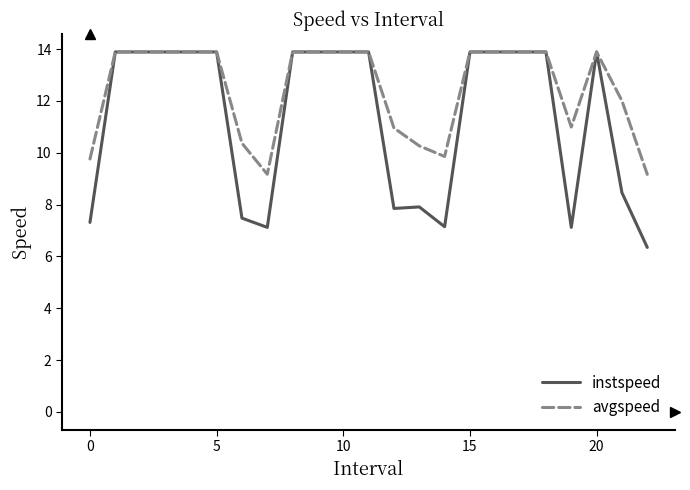

What is the highest value of the instspeed series?

13.9